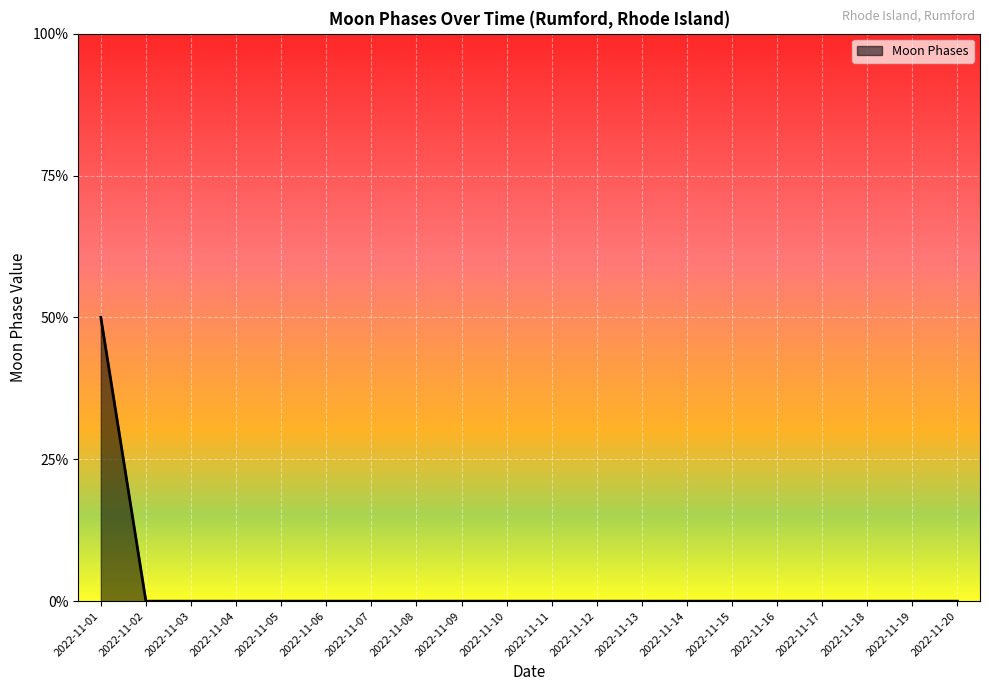

Does the chart have visible grid lines?

Yes